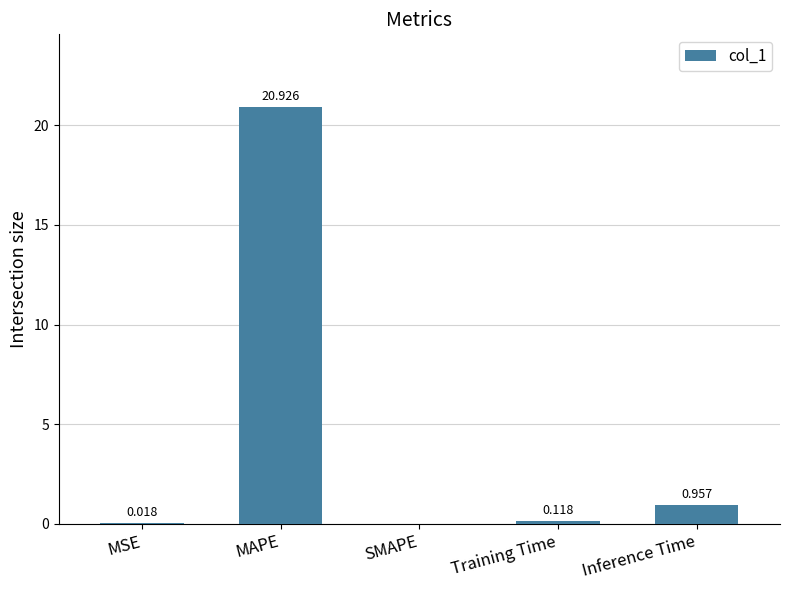

Where is the data nearest to the value 10?

Inference Time